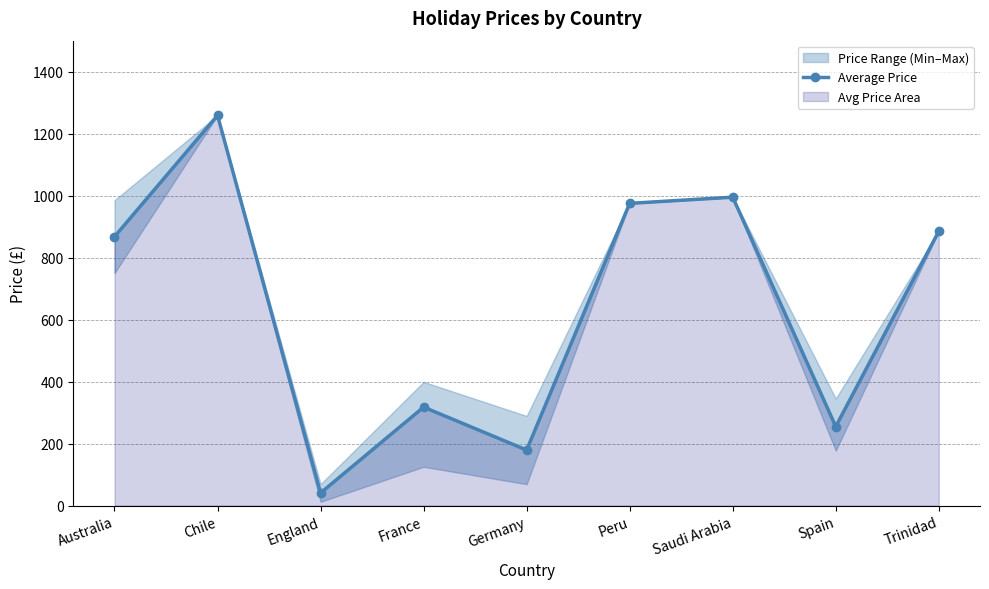

What position from the left is Peru?

6